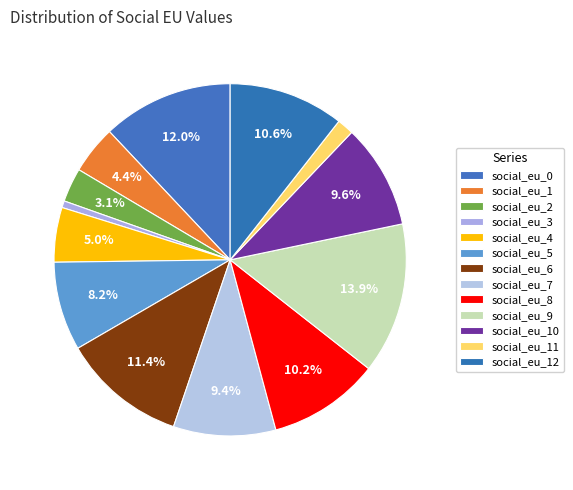

What is the smallest slice in the pie chart?

social_eu_3